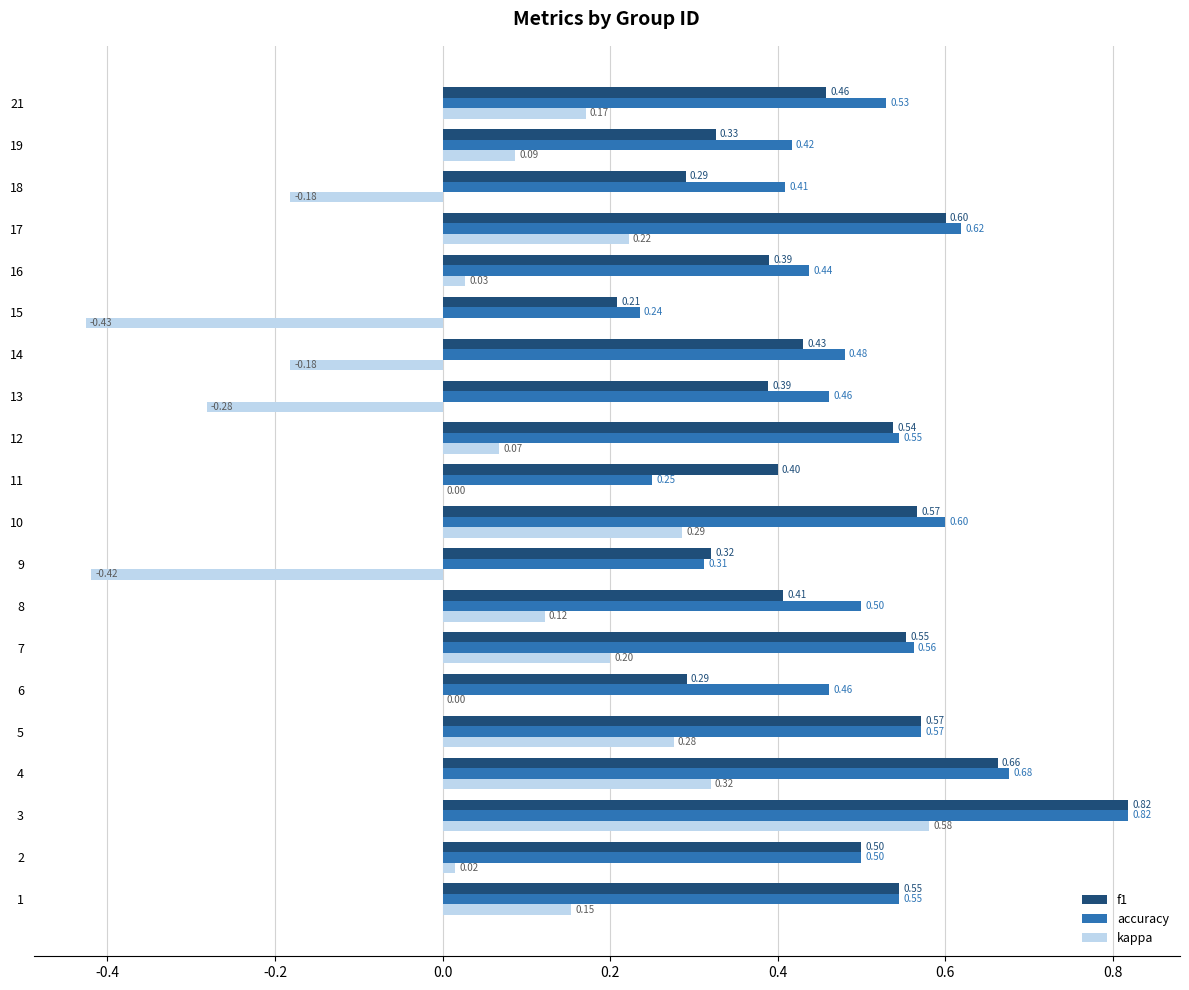

True or false: accuracy has a value of 0.1 at 15.

False